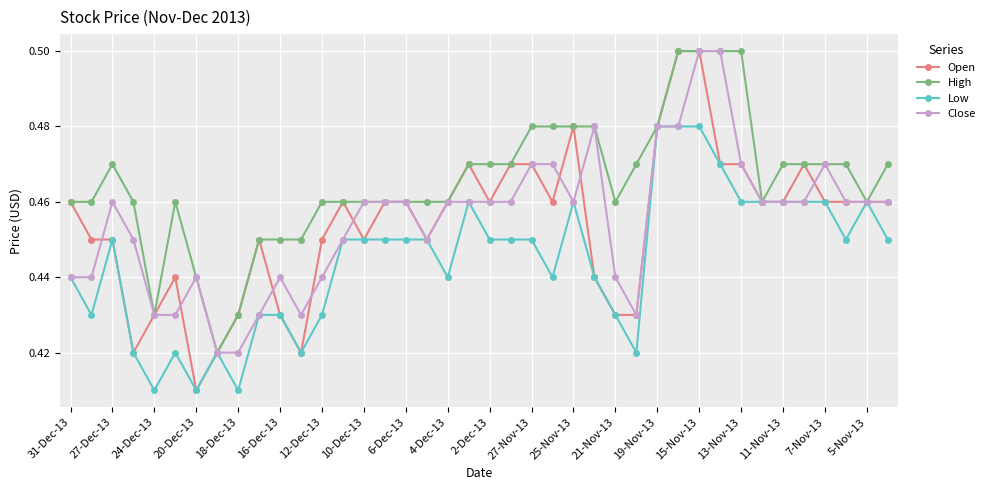

How many Close values are between 0 and 1?

40